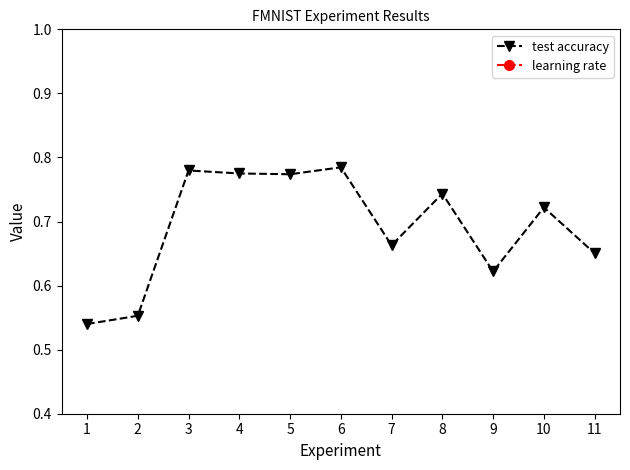

At which category is the sum across all series the highest?

6